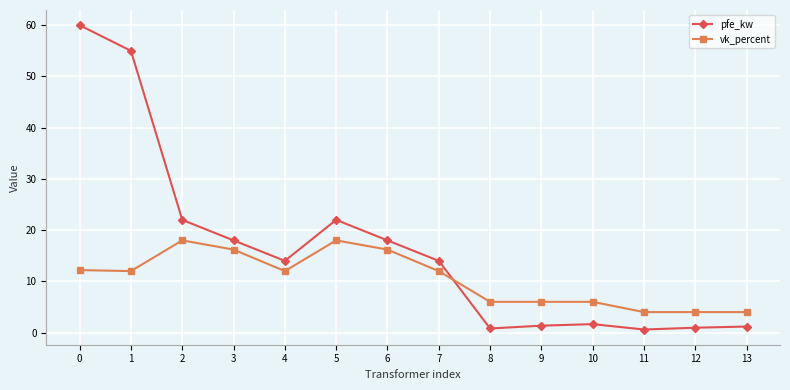

Which series has the largest range (max minus min)?

pfe_kw